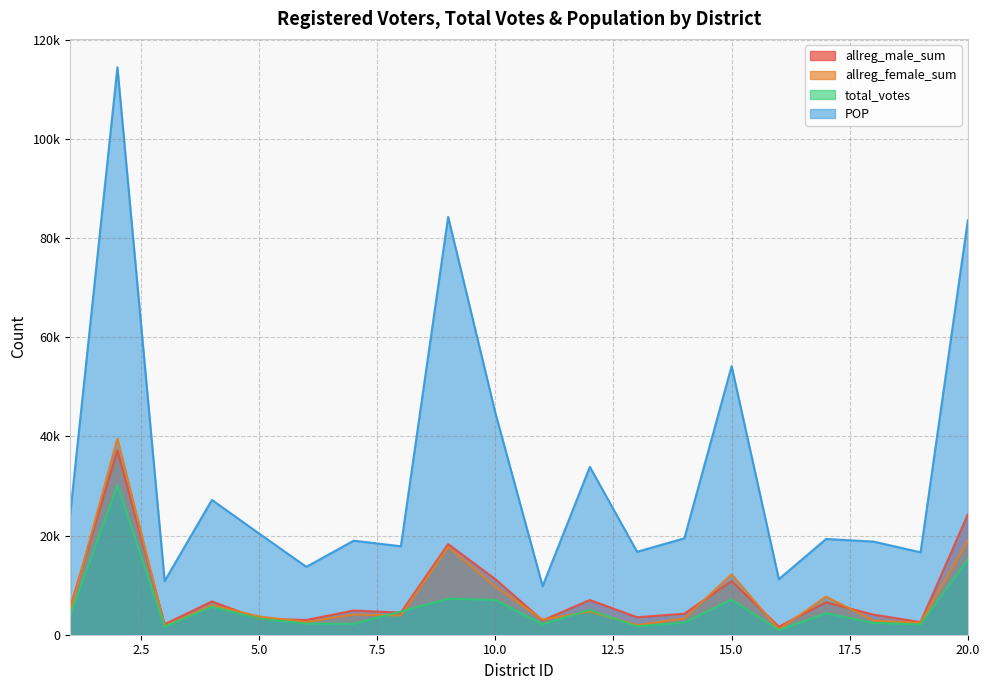

At which category does total_votes reach its first local peak?

2